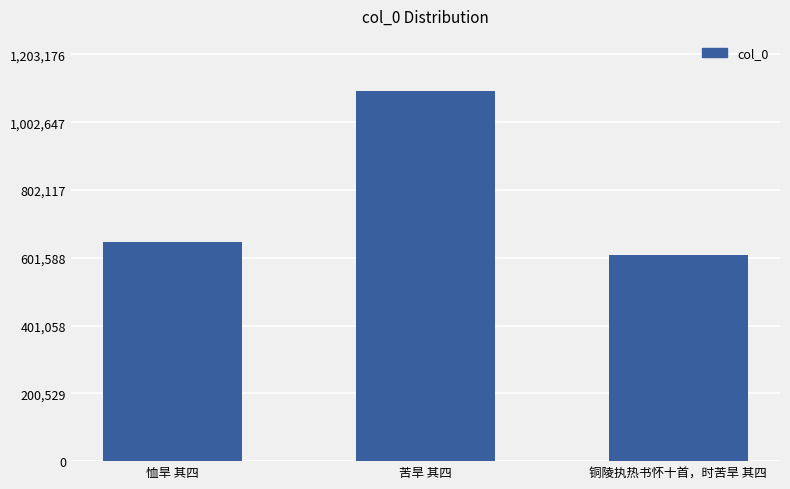

Reading left to right, transcribe all the data shown in this chart.

恤旱 其四=649325	苦旱 其四=1093797	铜陵执热书怀十首，时苦旱 其四=610788